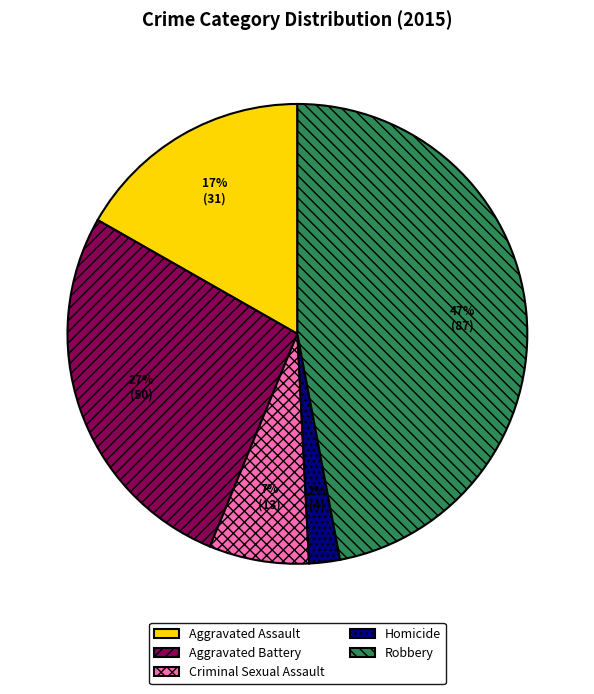

Rank the categories by value from lowest to highest.

Homicide, Criminal Sexual Assault, Aggravated Assault, Aggravated Battery, Robbery